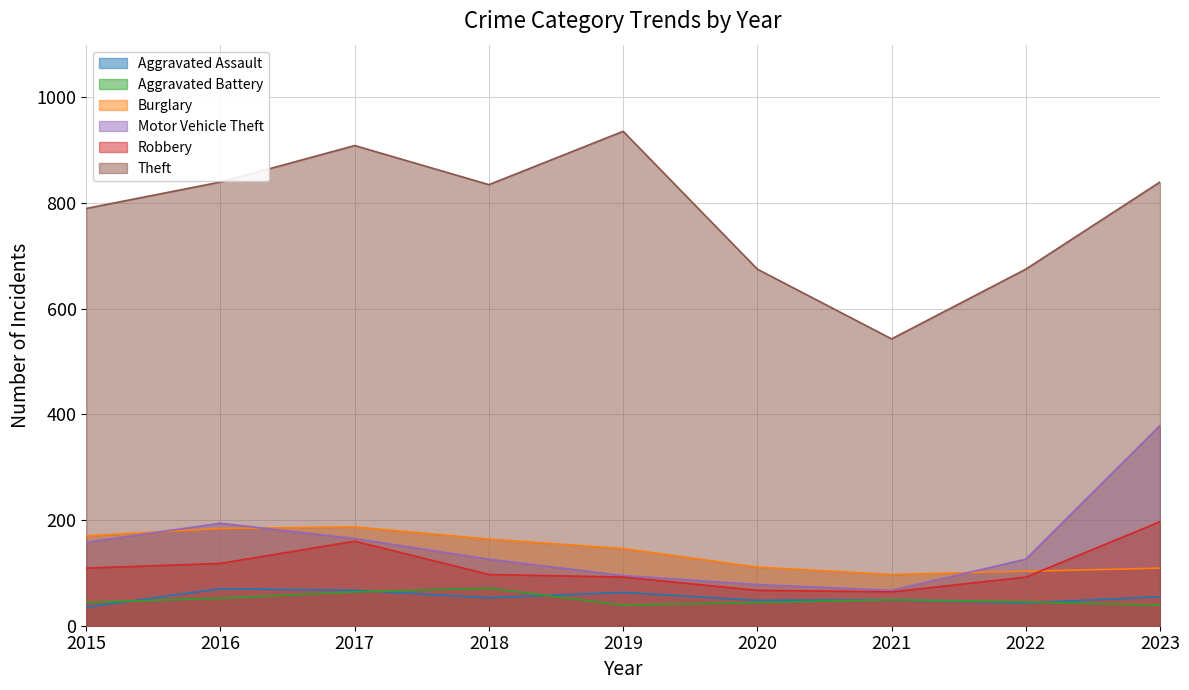

At which category does Theft reach its first local peak?

2017